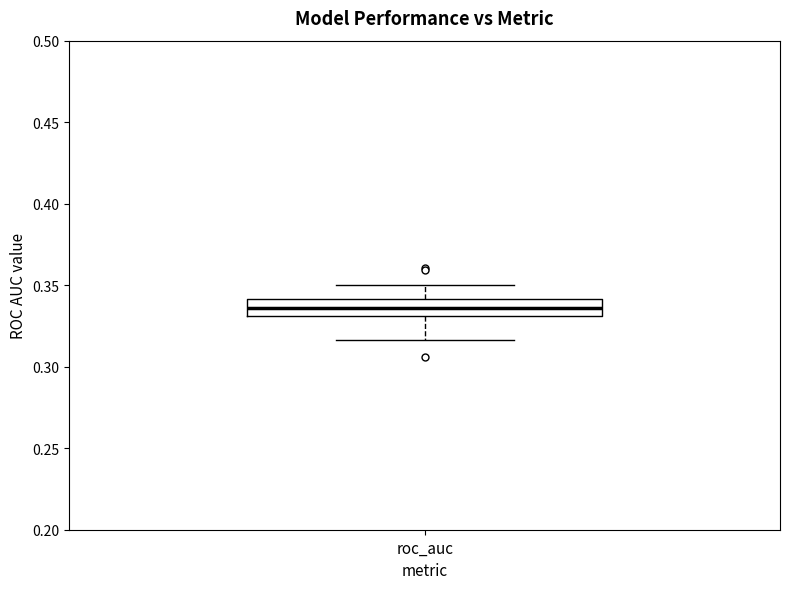

Where does the upper whisker of the box for roc_auc end on the y-axis? The values are not printed on the chart, so give them approximately, as read against the axis.

0.350